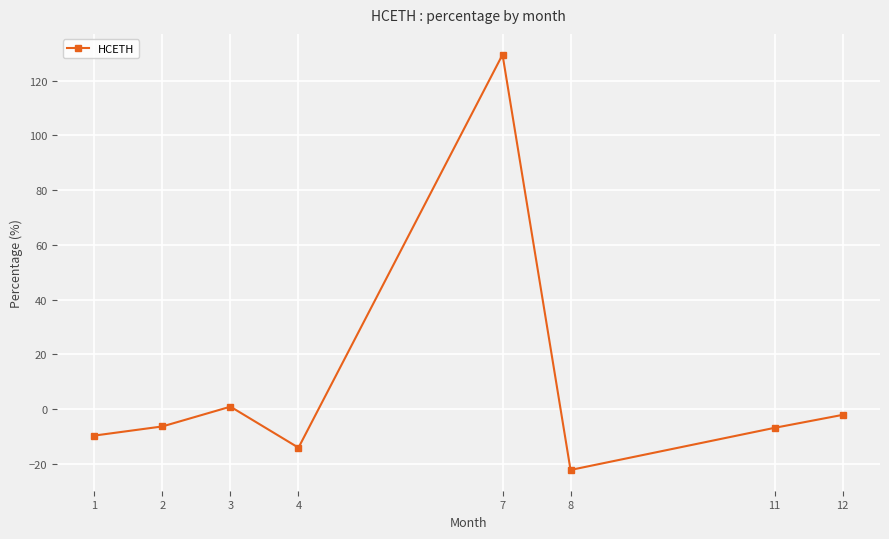

At which label does the data first exceed -6?

3